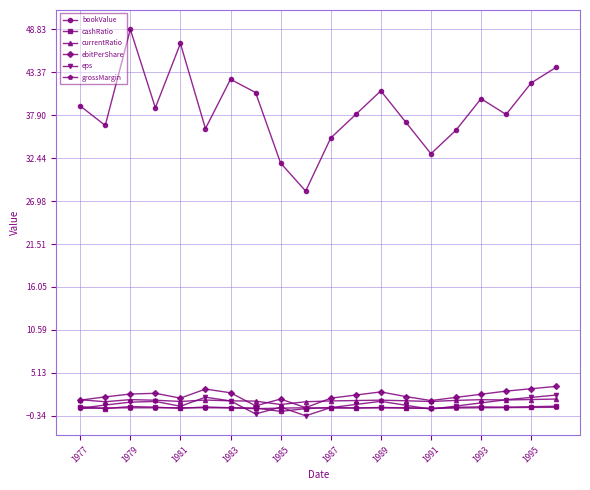

Which series has the largest range (max minus min)?

bookValue